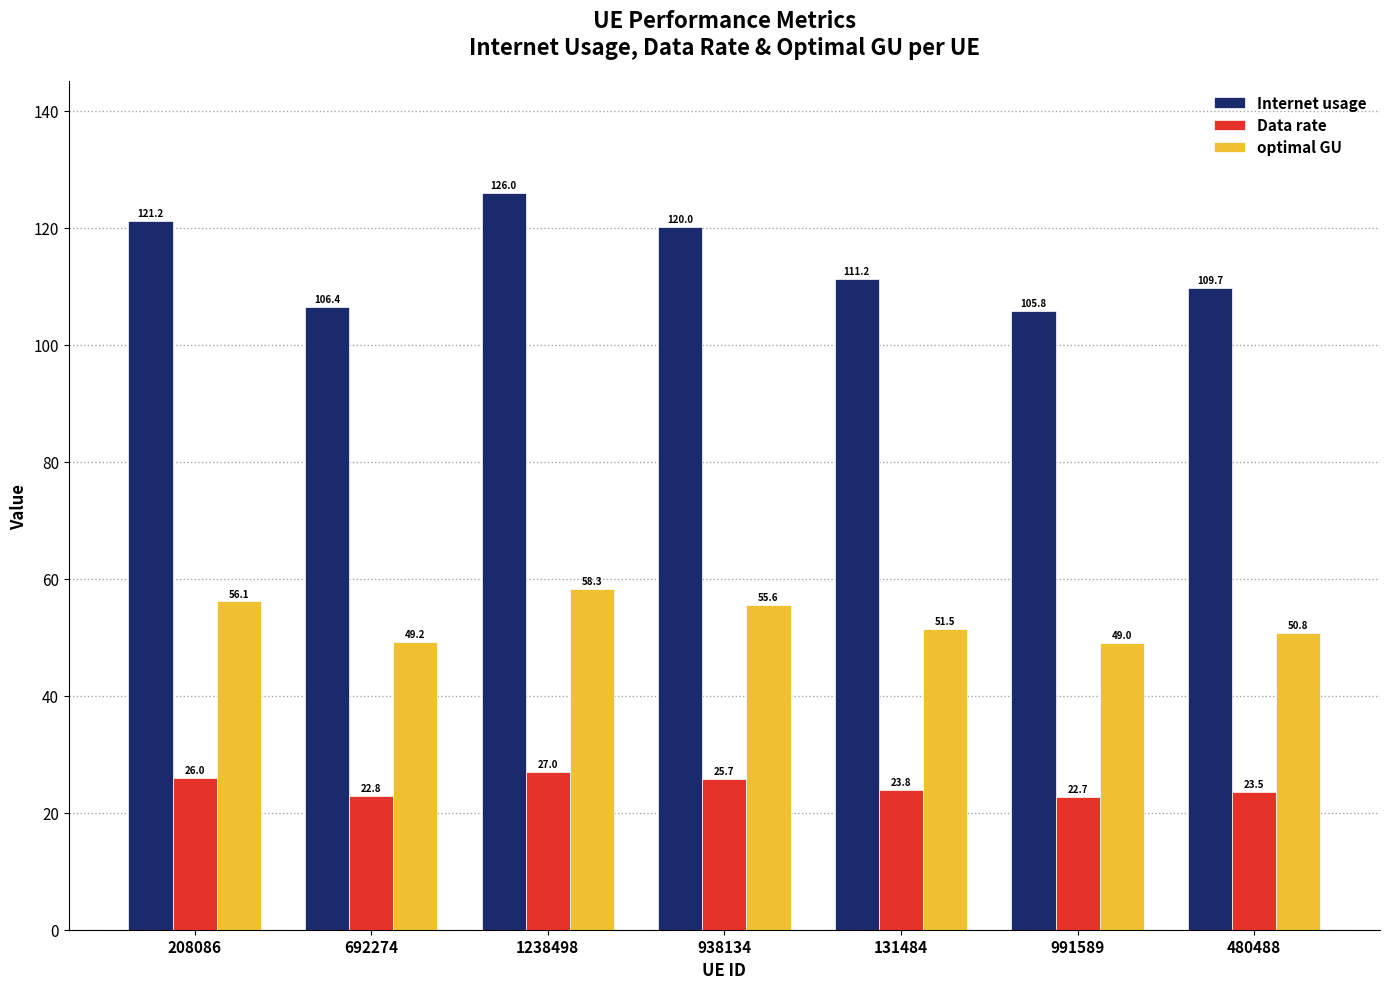

Rank the series at 208086 from highest to lowest value.

Internet usage, optimal GU, Data rate